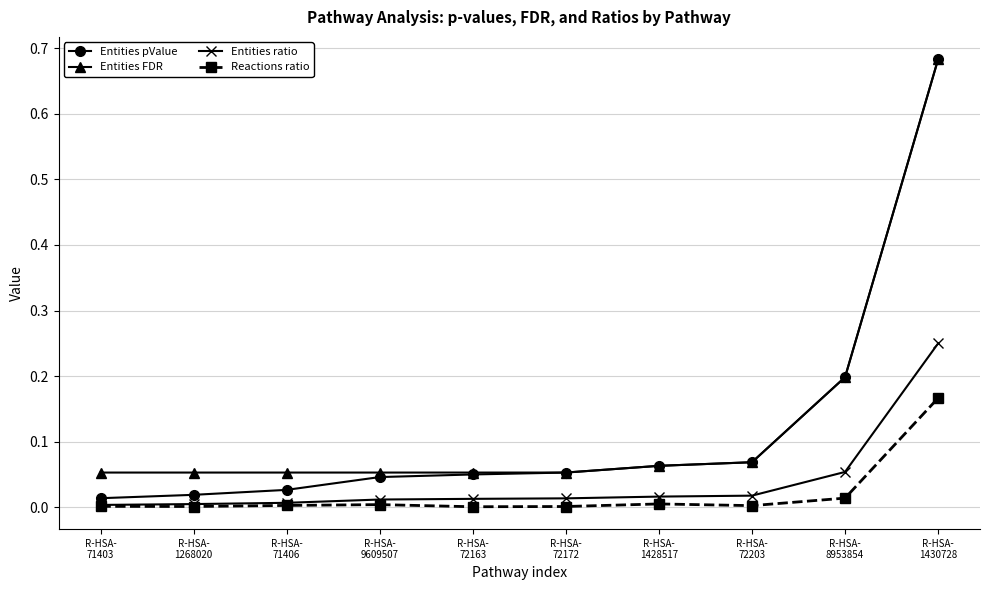

Does the chart display data point markers on the line(s)?

Yes